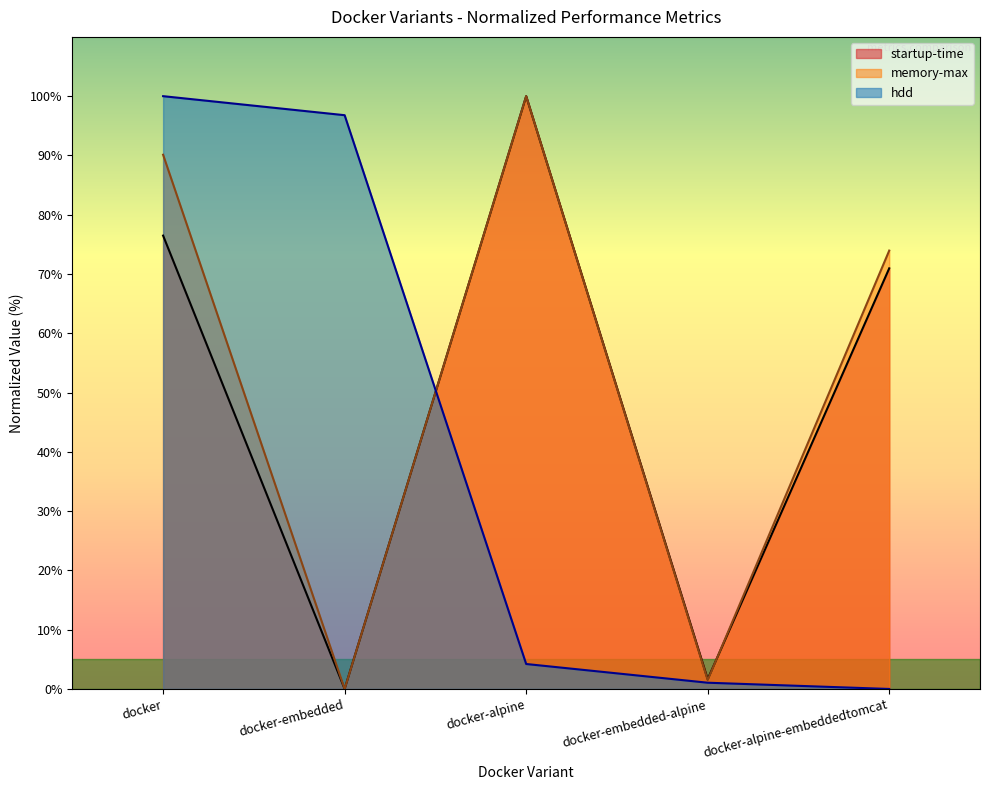

Reading left to right, extract all data points from this chart.

startup-time: 76.5	0.0	100.0	1.7	71.0
memory-max: 90.1	0.0	100.0	1.5	74.0
hdd: 100.0	96.8	4.2	1.1	0.0